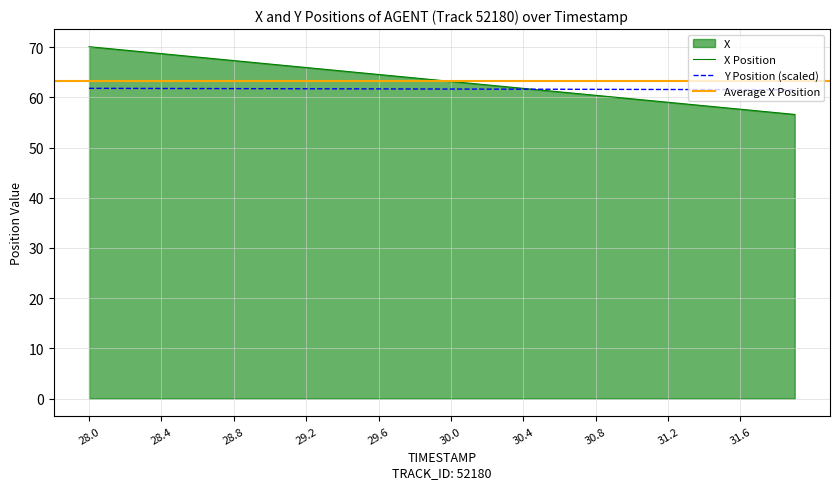

The Y series shows 61.7 at 29.6. True or false?

True